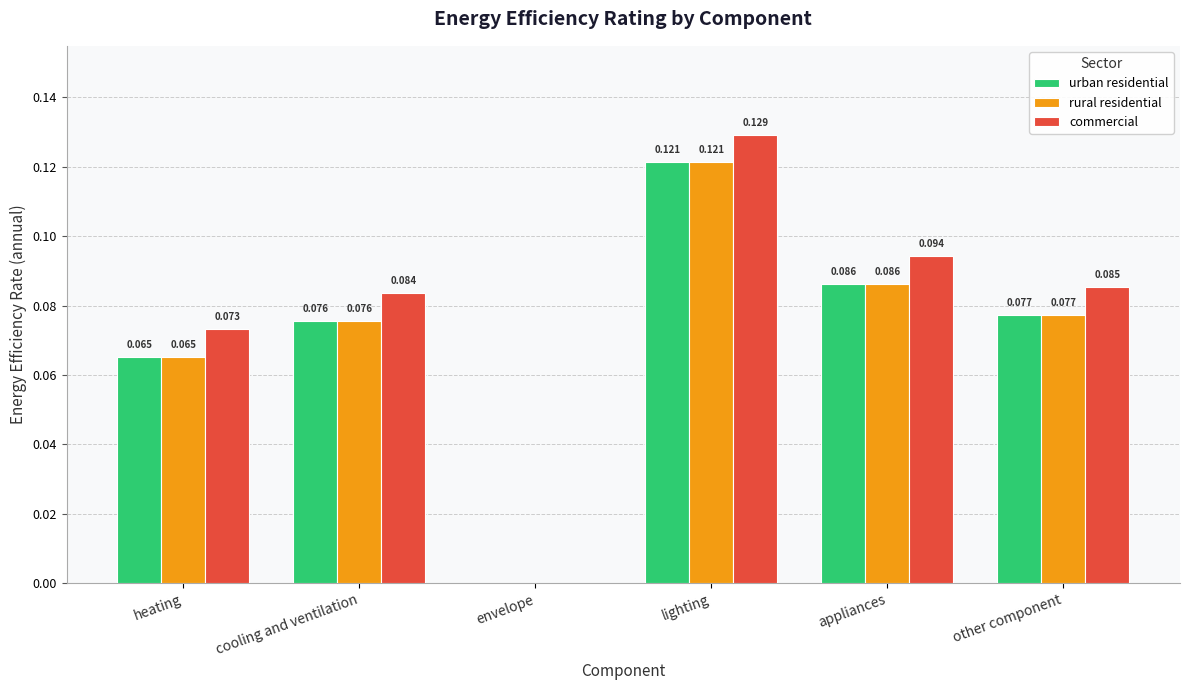

What are all the series names shown in the legend?

urban residential, rural residential, commercial